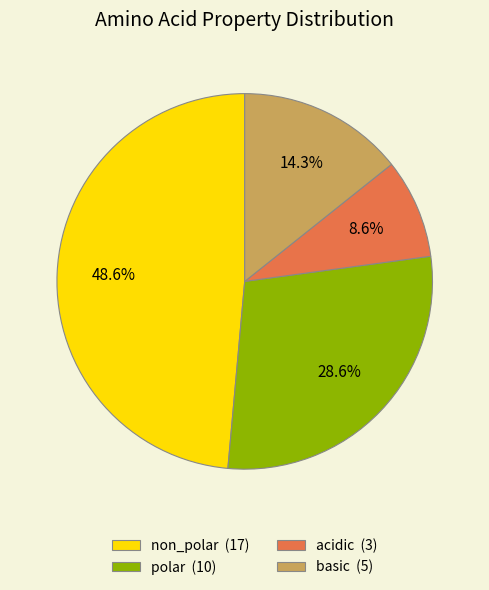

To the nearest percent, what percentage of the pie is non_polar?

49%